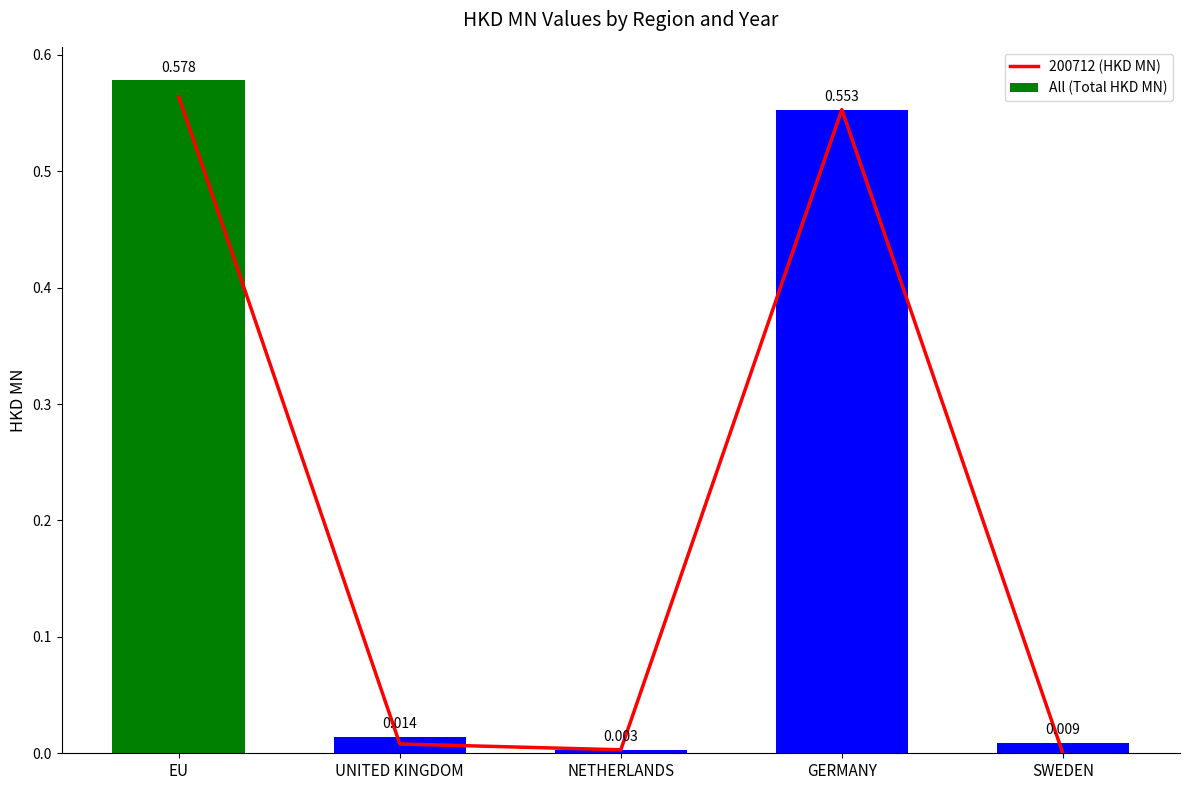

What is the value of the 200712 (HKD MN) bar at the 1st from the left?

0.6